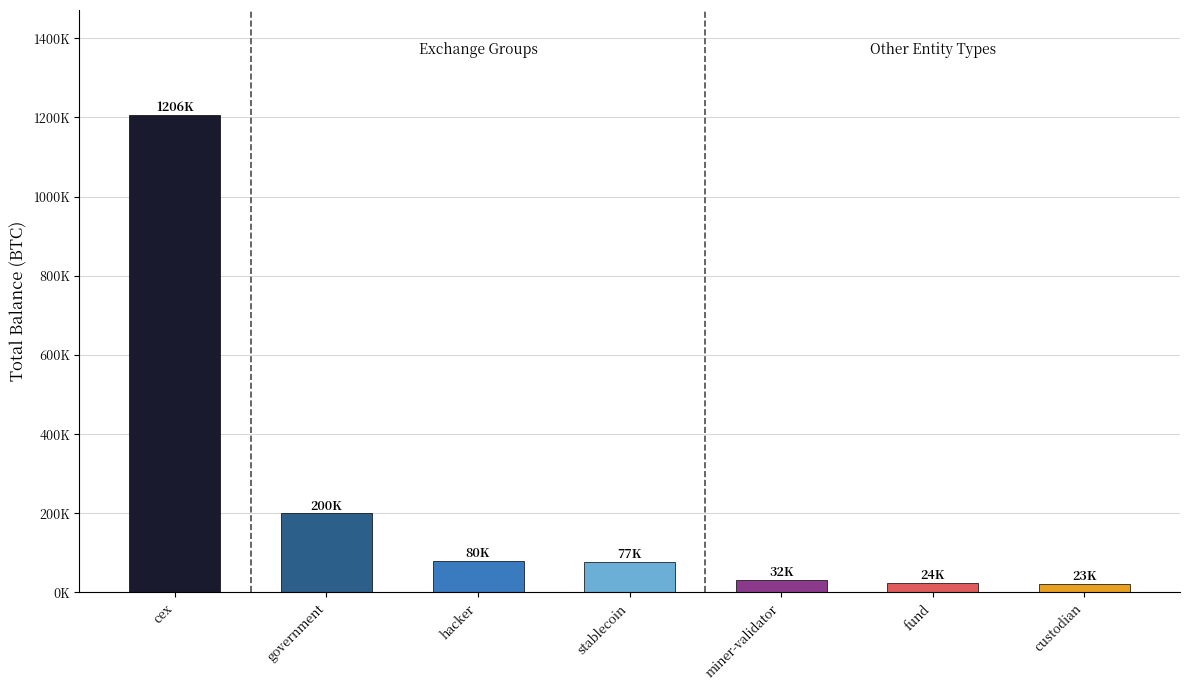

What value does the data have at hacker?

79957.3